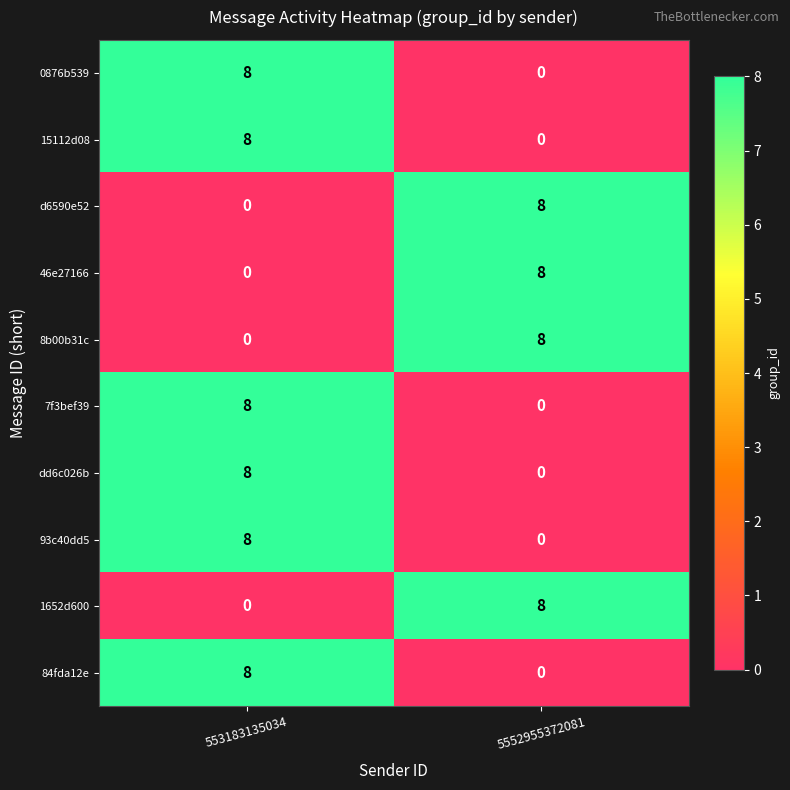

What value does the 93c40dd5 series have at 553183135034?

8